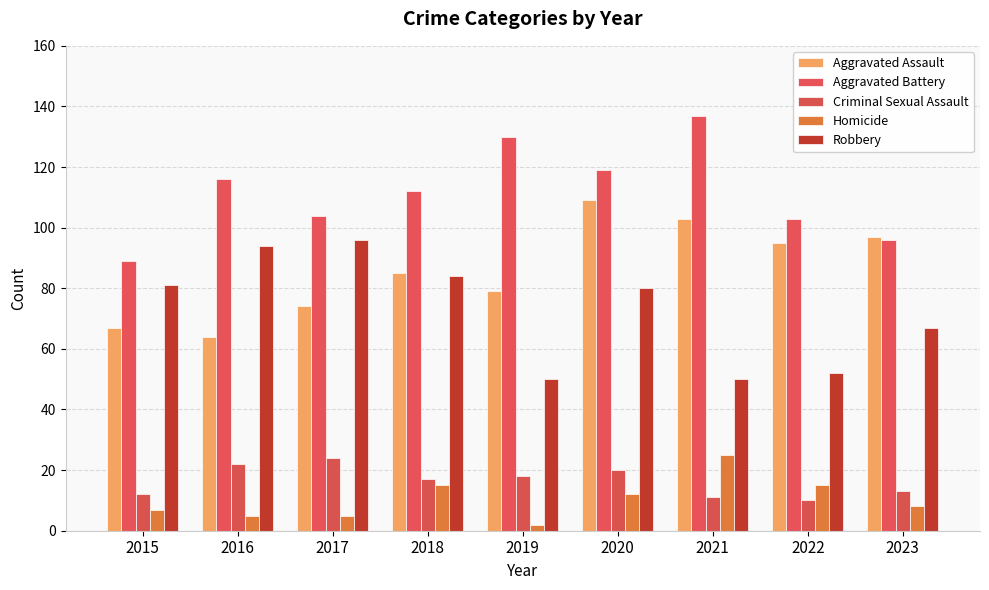

At which label is Robbery closest to 73?

2023